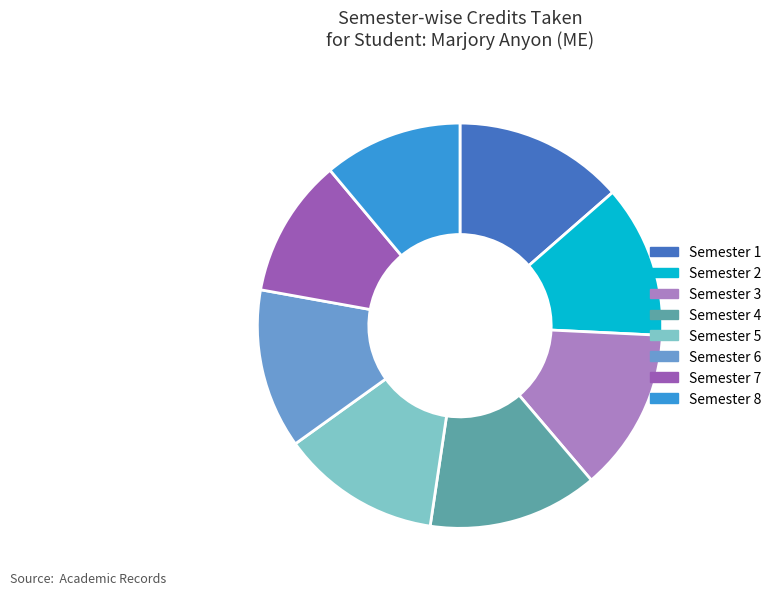

Does any single category account for the majority?

No